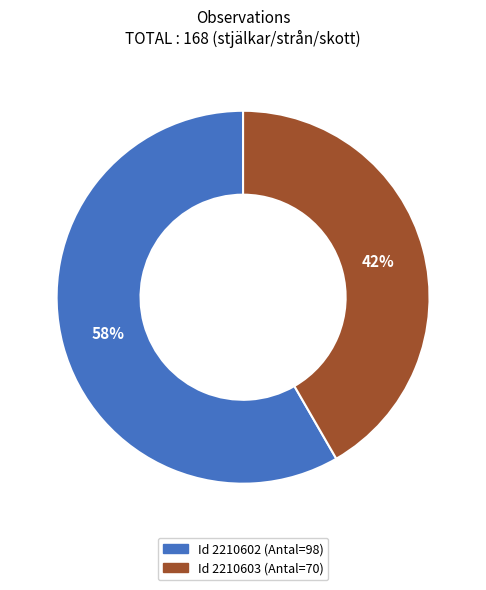

To the nearest percent, what is the average slice percentage?

50%